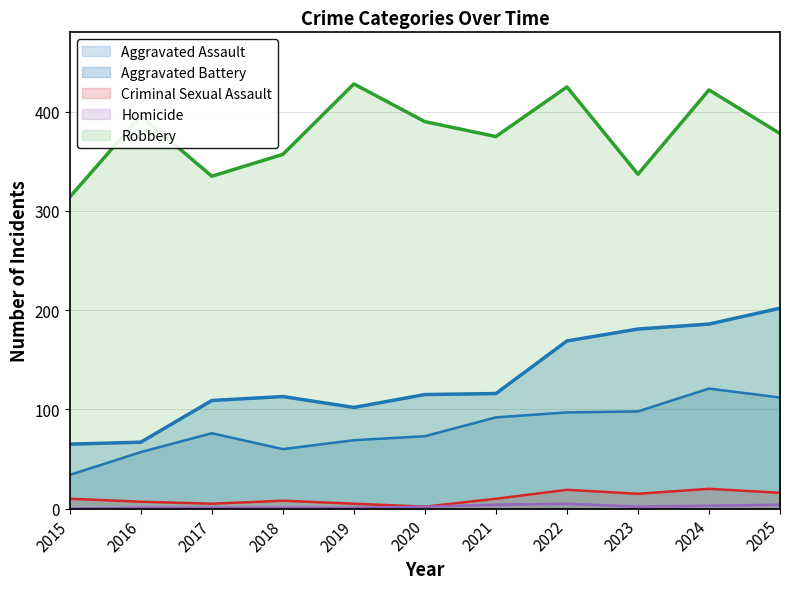

True or false: Homicide and Aggravated Battery cross at least once.

False